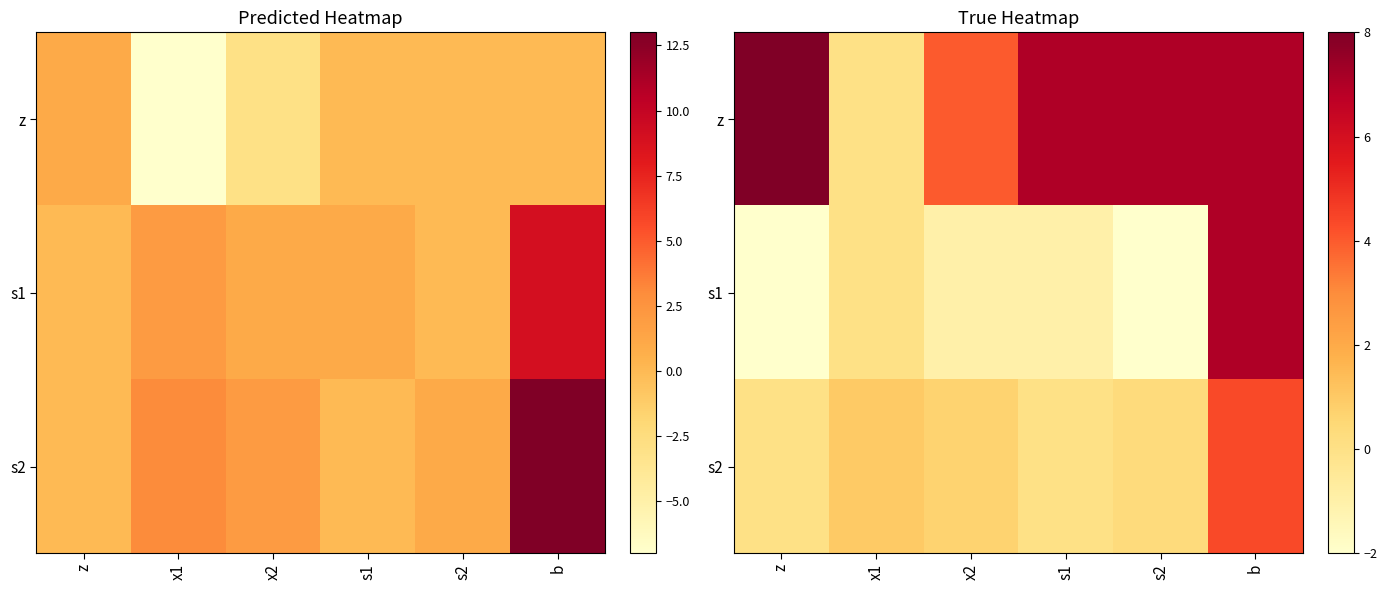

The s1 series shows -1.0 at s1. True or false?

True